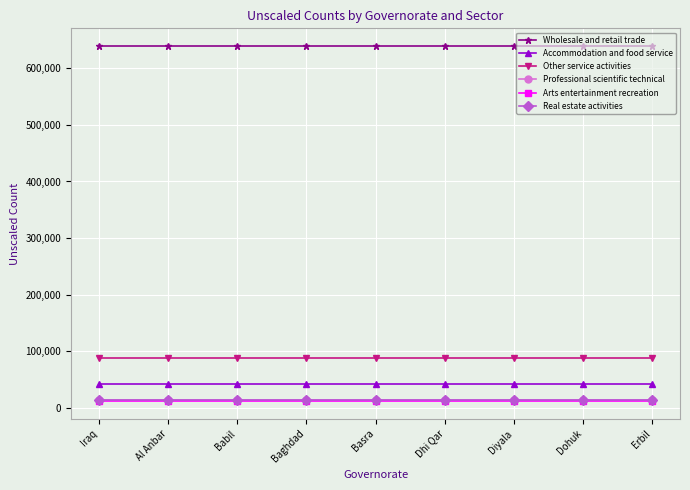

True or false: Other service activities and Accommodation and food service cross at least once.

False